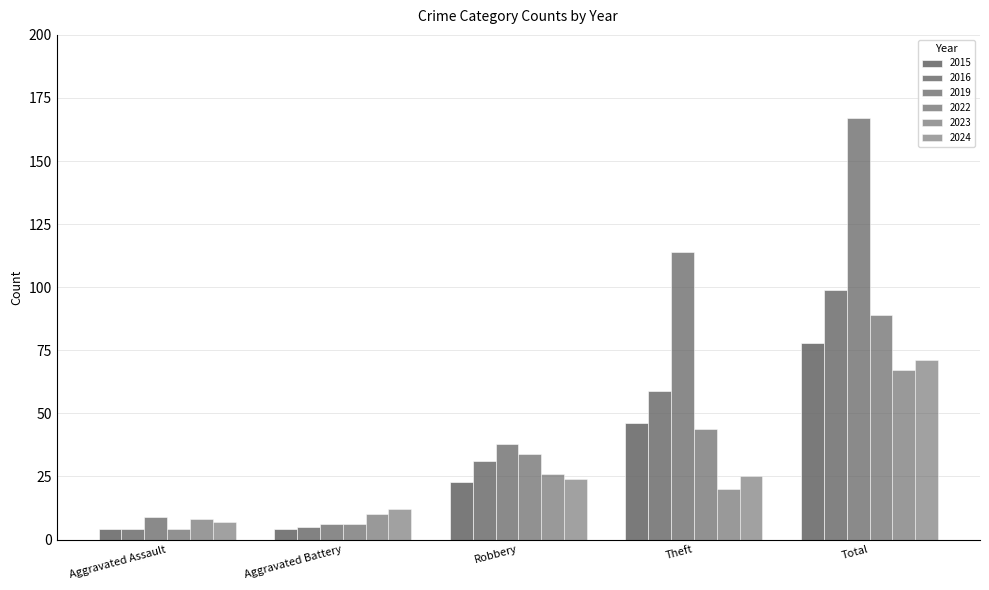

Which has a higher value, Aggravated Battery or Aggravated Assault?

Aggravated Battery